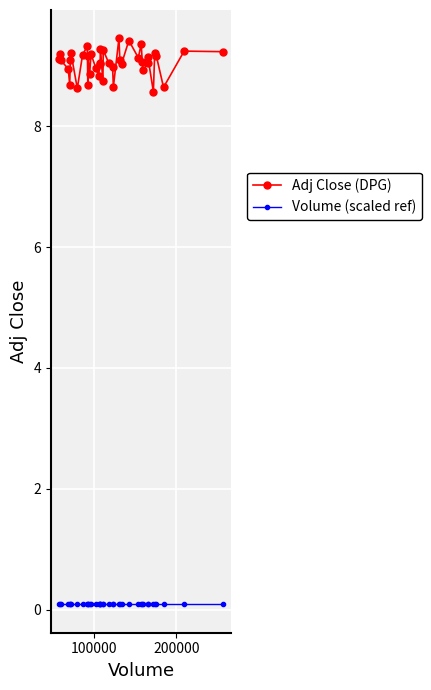

Which series has the largest range (max minus min)?

Adj Close (DPG)